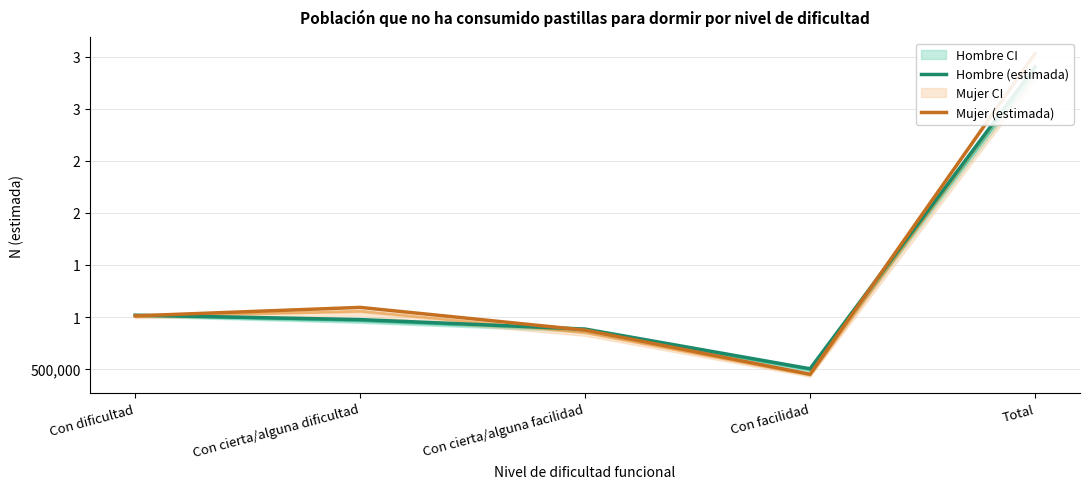

Which category has the lowest value across all series?

Con facilidad